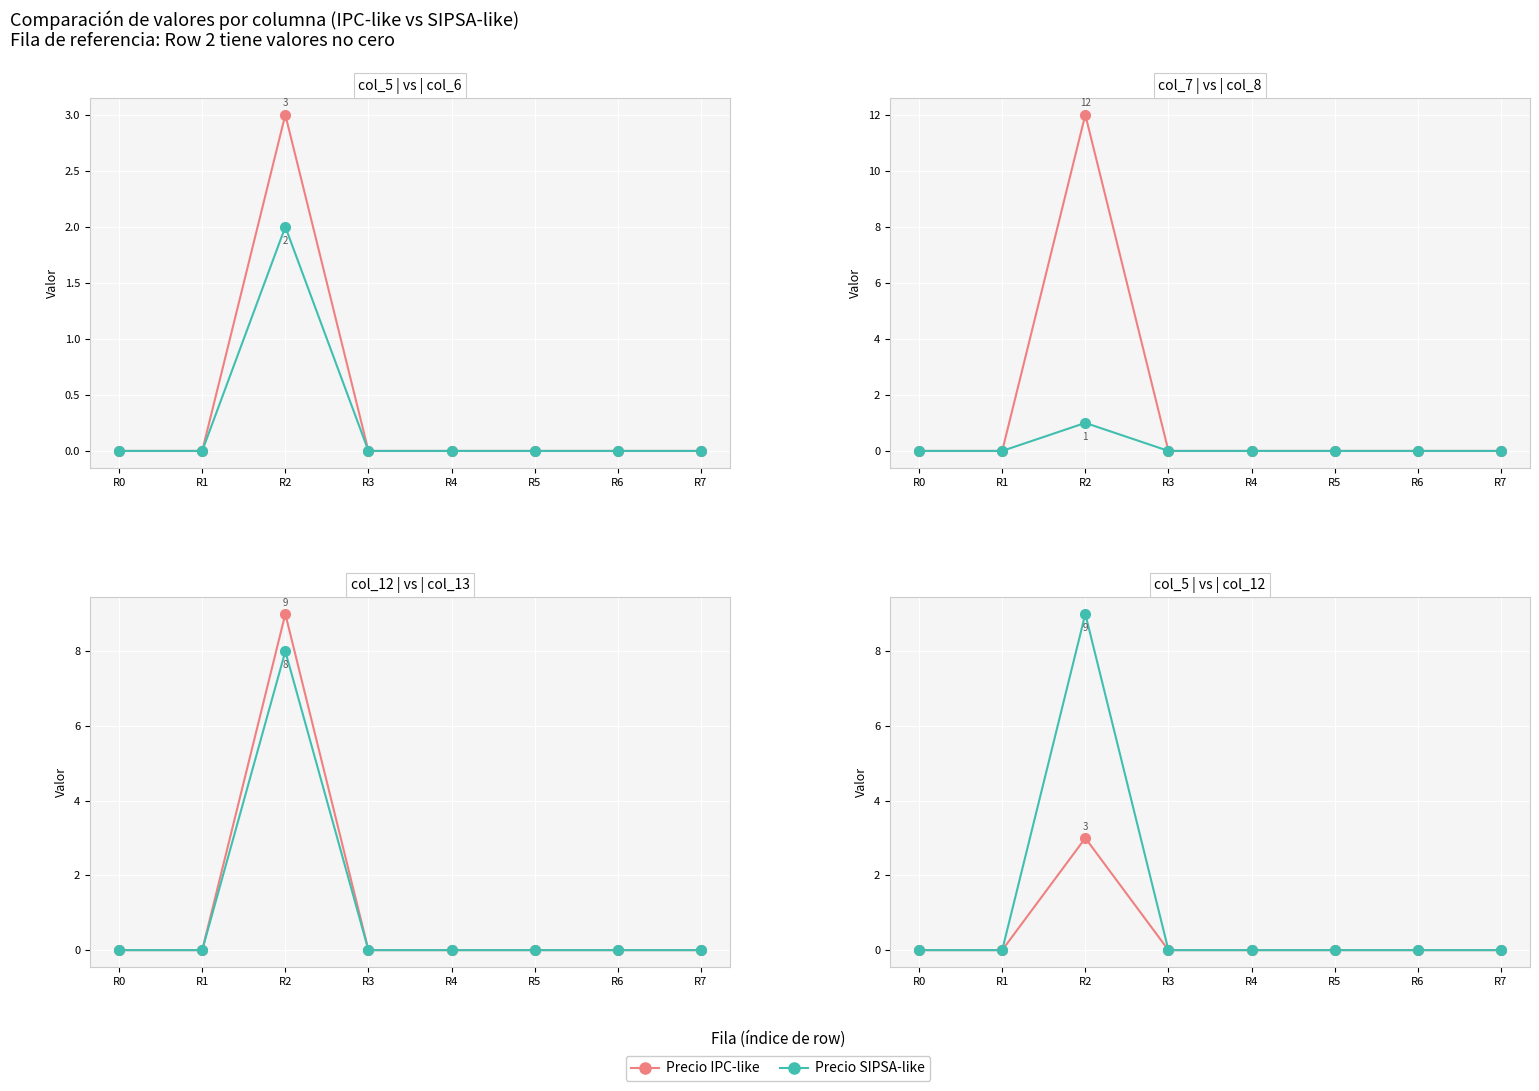

True or false: Precio col_12 has a value of 9 at R2.

True